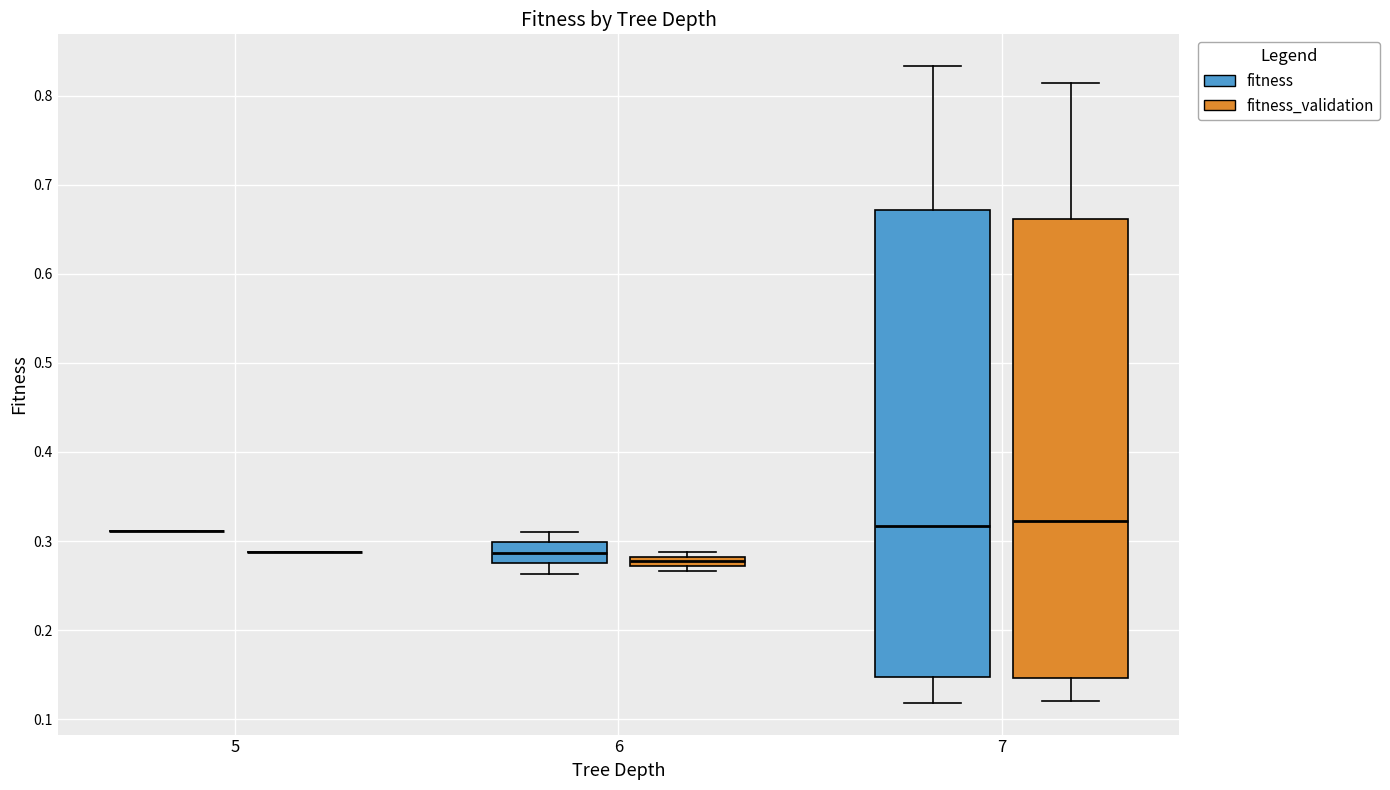

Where does the median line of the box for 7 (fitness_validation) sit on the y-axis? The values are not printed on the chart, so give them approximately, as read against the axis.

0.32